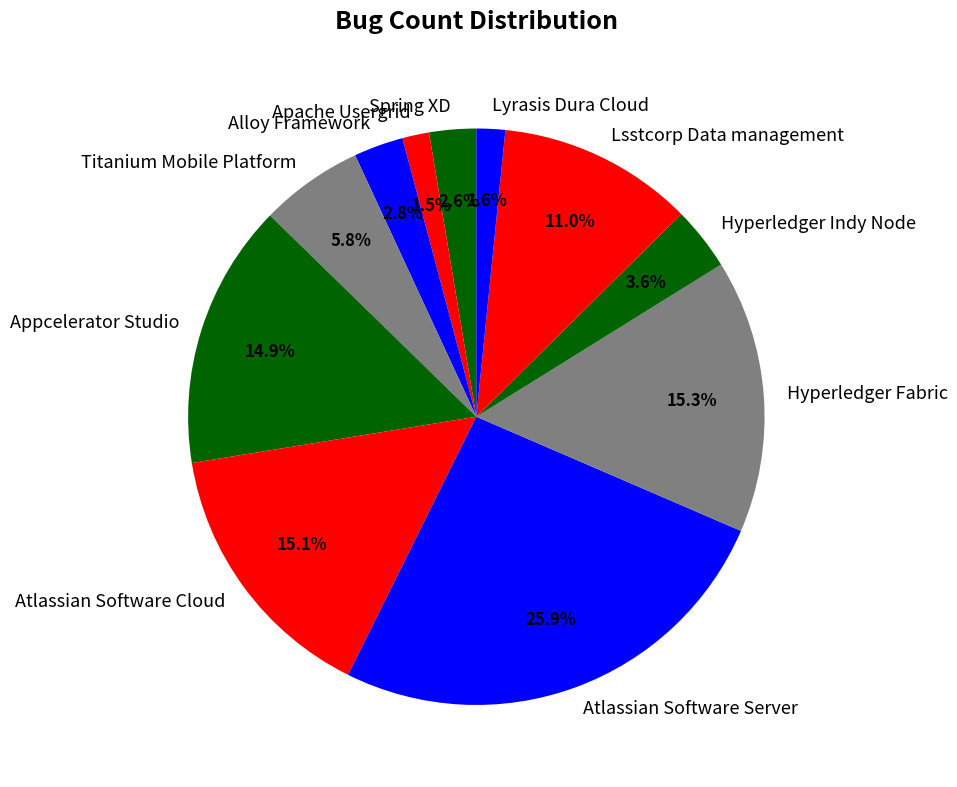

The Lsstcorp Data management slice represents 2% of the pie. True or false?

False